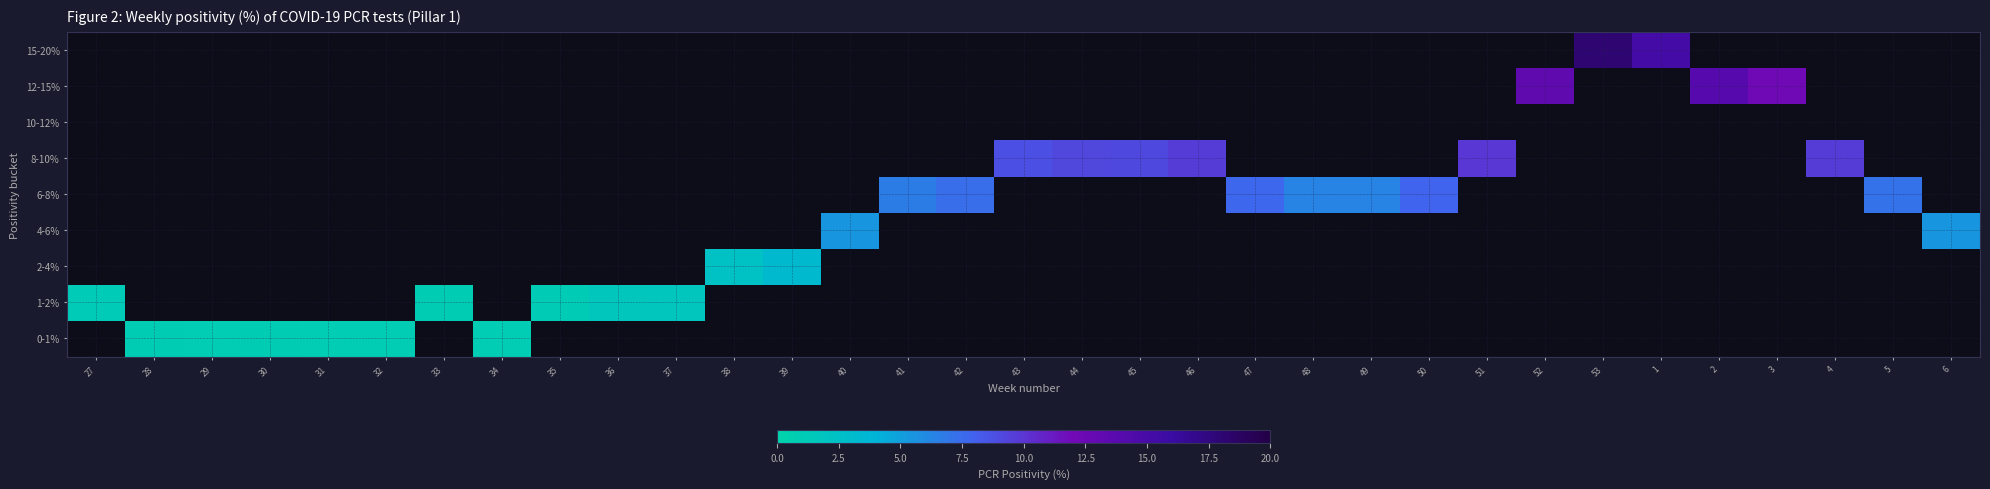

Reading right to left, what are all the values shown in this chart?

0-1%: 6=0.0	5=0.0	4=0.0	3=0.0	2=0.0	1=0.0	53=0.0	52=0.0	51=0.0	50=0.0	49=0.0	48=0.0	47=0.0	46=0.0	45=0.0	44=0.0	43=0.0	42=0.0	41=0.0	40=0.0	39=0.0	38=0.0	37=0.0	36=0.0	35=0.0	34=0.9	33=0.0	32=0.9	31=0.9	30=1.0	29=0.8	28=1.0	27=0.0
1-2%: 6=0.0	5=0.0	4=0.0	3=0.0	2=0.0	1=0.0	53=0.0	52=0.0	51=0.0	50=0.0	49=0.0	48=0.0	47=0.0	46=0.0	45=0.0	44=0.0	43=0.0	42=0.0	41=0.0	40=0.0	39=0.0	38=0.0	37=1.7	36=1.7	35=1.0	34=0.0	33=1.0	32=0.0	31=0.0	30=0.0	29=0.0	28=0.0	27=1.1
2-4%: 6=0.0	5=0.0	4=0.0	3=0.0	2=0.0	1=0.0	53=0.0	52=0.0	51=0.0	50=0.0	49=0.0	48=0.0	47=0.0	46=0.0	45=0.0	44=0.0	43=0.0	42=0.0	41=0.0	40=0.0	39=3.4	38=2.3	37=0.0	36=0.0	35=0.0	34=0.0	33=0.0	32=0.0	31=0.0	30=0.0	29=0.0	28=0.0	27=0.0
4-6%: 6=5.5	5=0.0	4=0.0	3=0.0	2=0.0	1=0.0	53=0.0	52=0.0	51=0.0	50=0.0	49=0.0	48=0.0	47=0.0	46=0.0	45=0.0	44=0.0	43=0.0	42=0.0	41=0.0	40=5.4	39=0.0	38=0.0	37=0.0	36=0.0	35=0.0	34=0.0	33=0.0	32=0.0	31=0.0	30=0.0	29=0.0	28=0.0	27=0.0
6-8%: 6=0.0	5=7.2	4=0.0	3=0.0	2=0.0	1=0.0	53=0.0	52=0.0	51=0.0	50=7.9	49=6.4	48=6.4	47=7.7	46=0.0	45=0.0	44=0.0	43=0.0	42=7.4	41=6.7	40=0.0	39=0.0	38=0.0	37=0.0	36=0.0	35=0.0	34=0.0	33=0.0	32=0.0	31=0.0	30=0.0	29=0.0	28=0.0	27=0.0
8-10%: 6=0.0	5=0.0	4=9.7	3=0.0	2=0.0	1=0.0	53=0.0	52=0.0	51=9.9	50=0.0	49=0.0	48=0.0	47=0.0	46=9.6	45=9.1	44=9.2	43=8.8	42=0.0	41=0.0	40=0.0	39=0.0	38=0.0	37=0.0	36=0.0	35=0.0	34=0.0	33=0.0	32=0.0	31=0.0	30=0.0	29=0.0	28=0.0	27=0.0
10-12%: 6=0.0	5=0.0	4=0.0	3=0.0	2=0.0	1=0.0	53=0.0	52=0.0	51=0.0	50=0.0	49=0.0	48=0.0	47=0.0	46=0.0	45=0.0	44=0.0	43=0.0	42=0.0	41=0.0	40=0.0	39=0.0	38=0.0	37=0.0	36=0.0	35=0.0	34=0.0	33=0.0	32=0.0	31=0.0	30=0.0	29=0.0	28=0.0	27=0.0
12-15%: 6=0.0	5=0.0	4=0.0	3=12.2	2=14.0	1=0.0	53=0.0	52=13.4	51=0.0	50=0.0	49=0.0	48=0.0	47=0.0	46=0.0	45=0.0	44=0.0	43=0.0	42=0.0	41=0.0	40=0.0	39=0.0	38=0.0	37=0.0	36=0.0	35=0.0	34=0.0	33=0.0	32=0.0	31=0.0	30=0.0	29=0.0	28=0.0	27=0.0
15-20%: 6=0.0	5=0.0	4=0.0	3=0.0	2=0.0	1=15.2	53=18.1	52=0.0	51=0.0	50=0.0	49=0.0	48=0.0	47=0.0	46=0.0	45=0.0	44=0.0	43=0.0	42=0.0	41=0.0	40=0.0	39=0.0	38=0.0	37=0.0	36=0.0	35=0.0	34=0.0	33=0.0	32=0.0	31=0.0	30=0.0	29=0.0	28=0.0	27=0.0